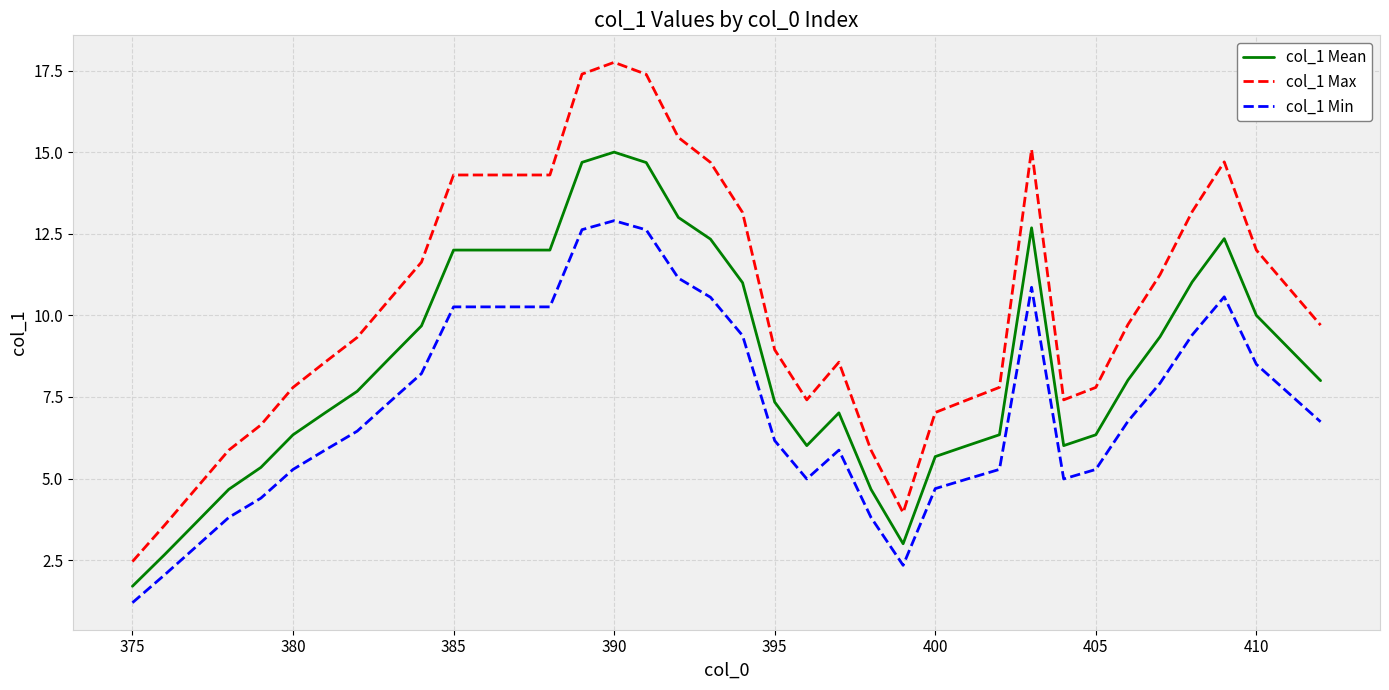

Which series has the largest range (max minus min)?

col_1 Max